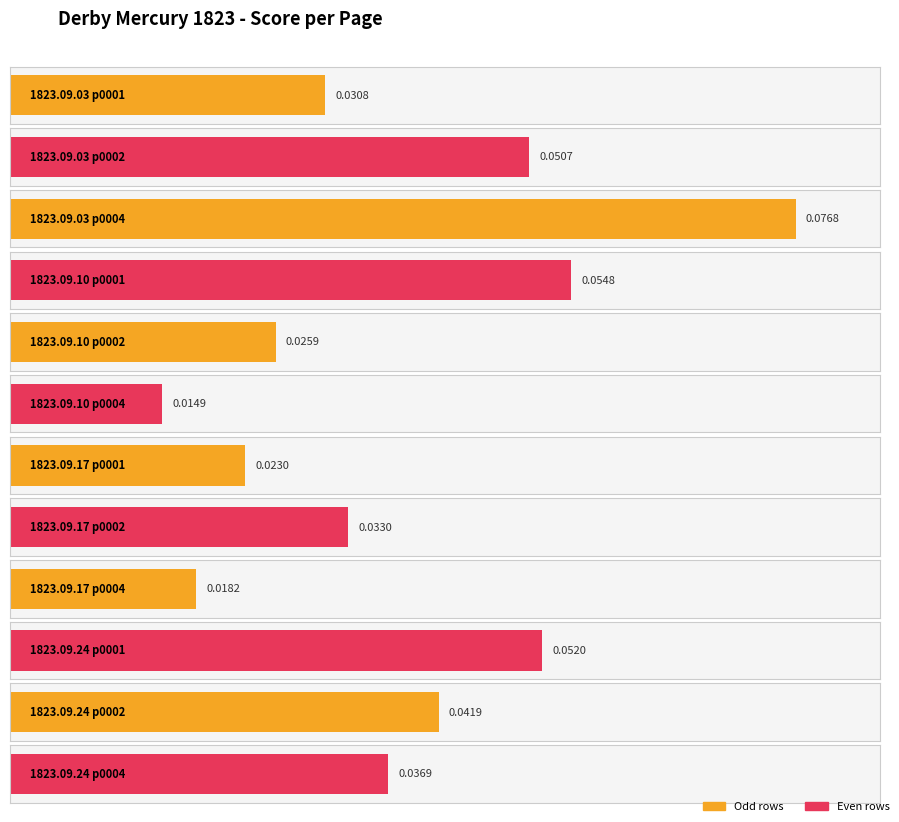

At which category does the chart reach its peak across all series?

1823.09.03_DerbyMercury_0004